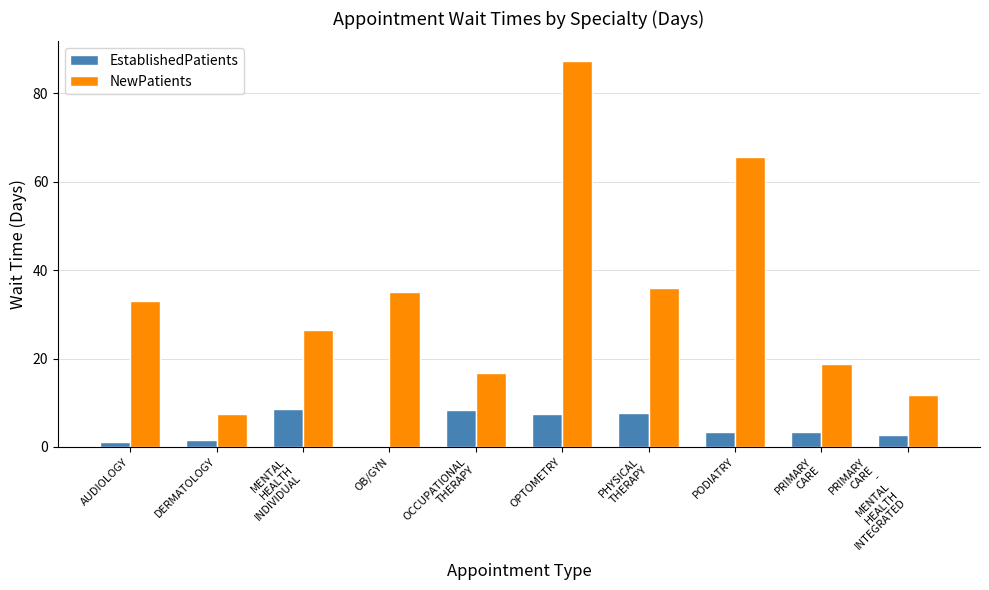

What is the highest value of the NewPatients series?

87.4